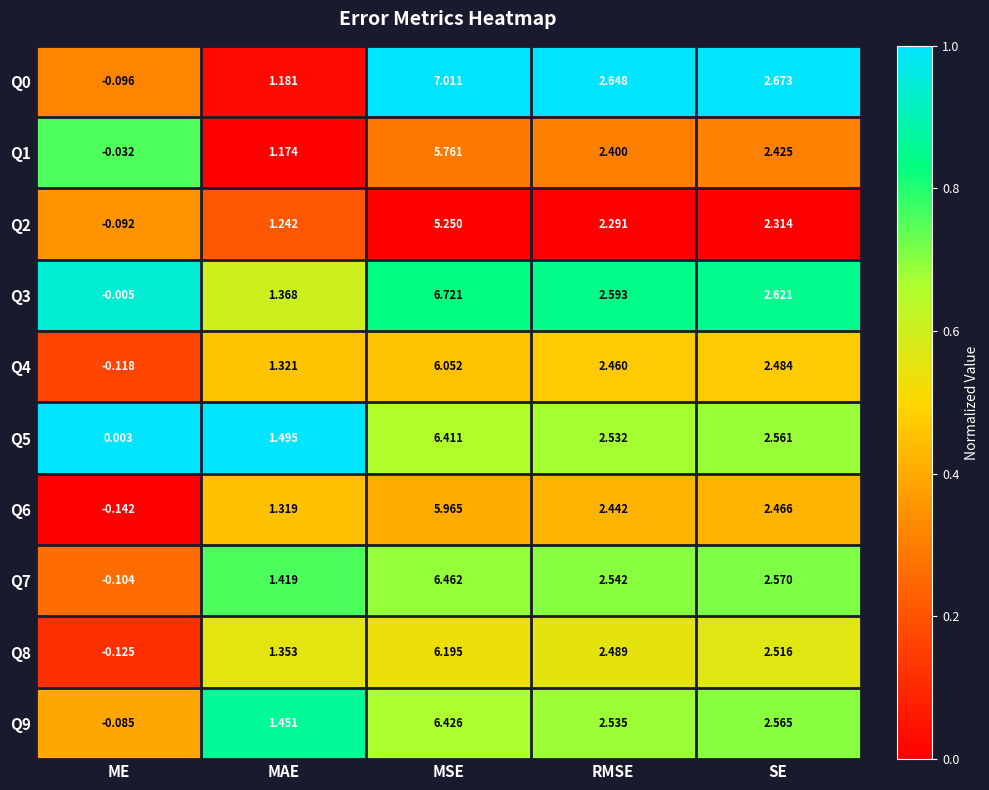

At which label does Q6 reach its minimum?

ME